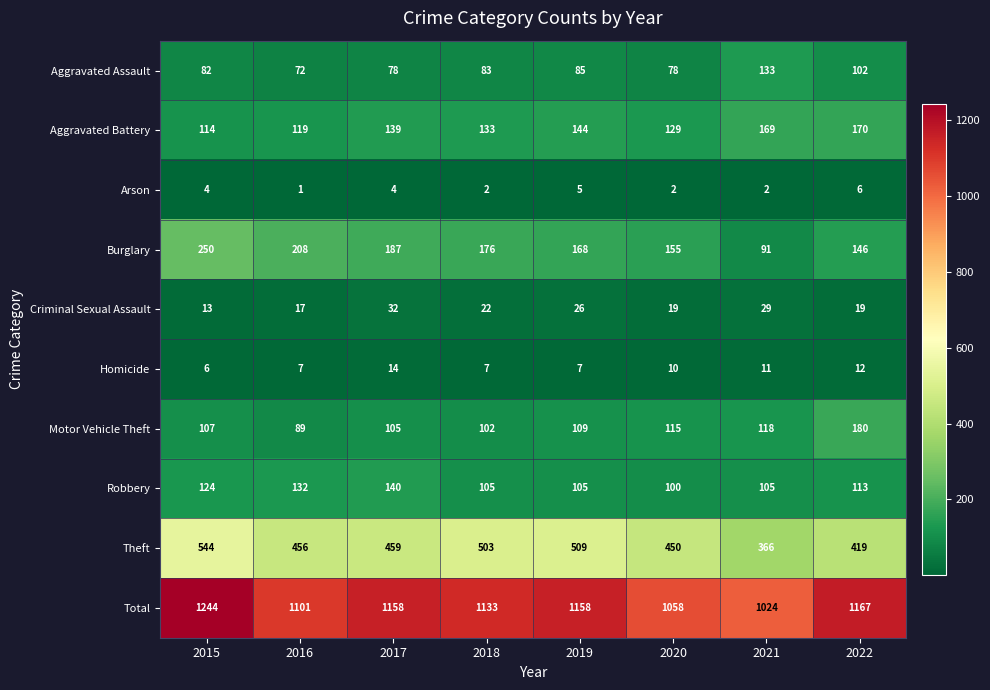

The Robbery series shows 124 at 2015. True or false?

True